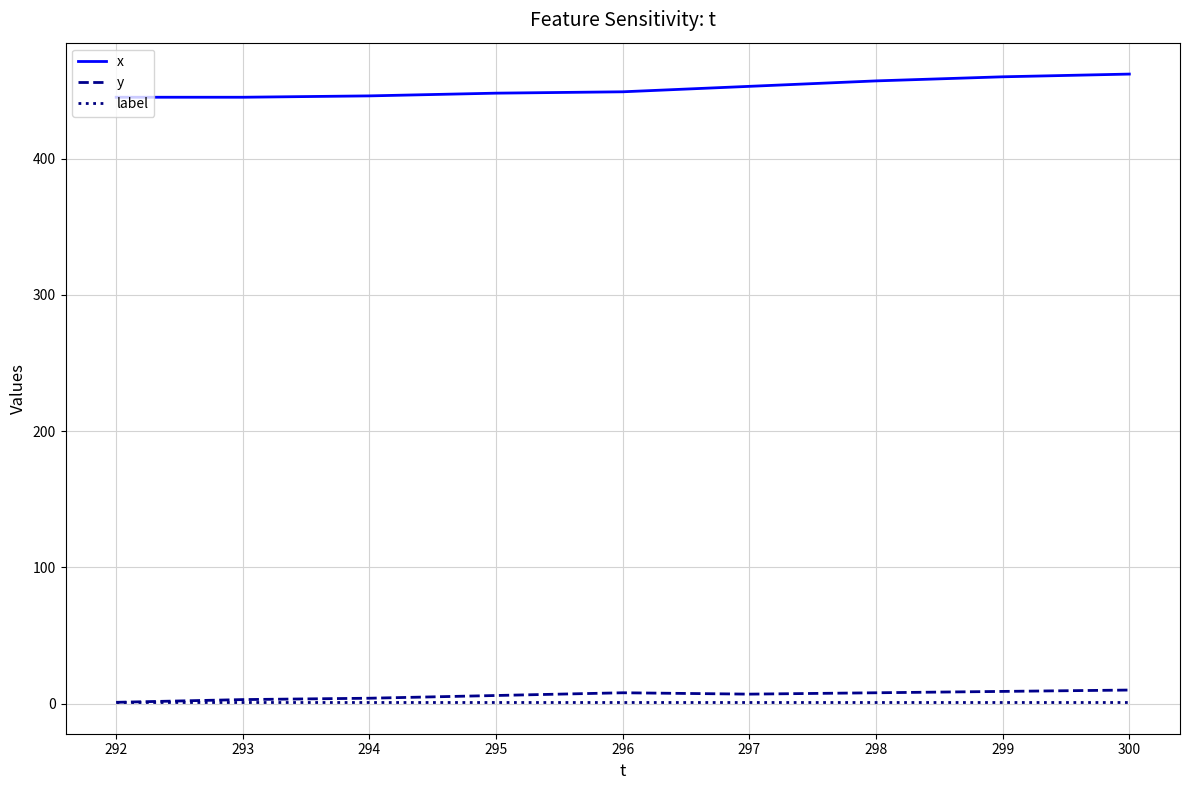

True or false: label and x cross at least once.

False